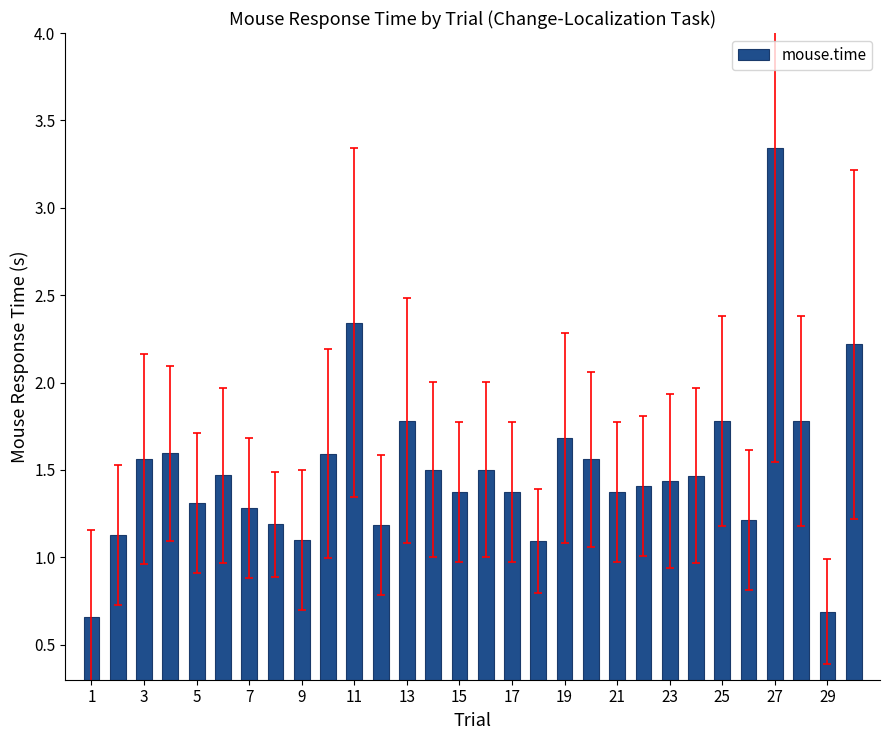

What is the average value?

1.5